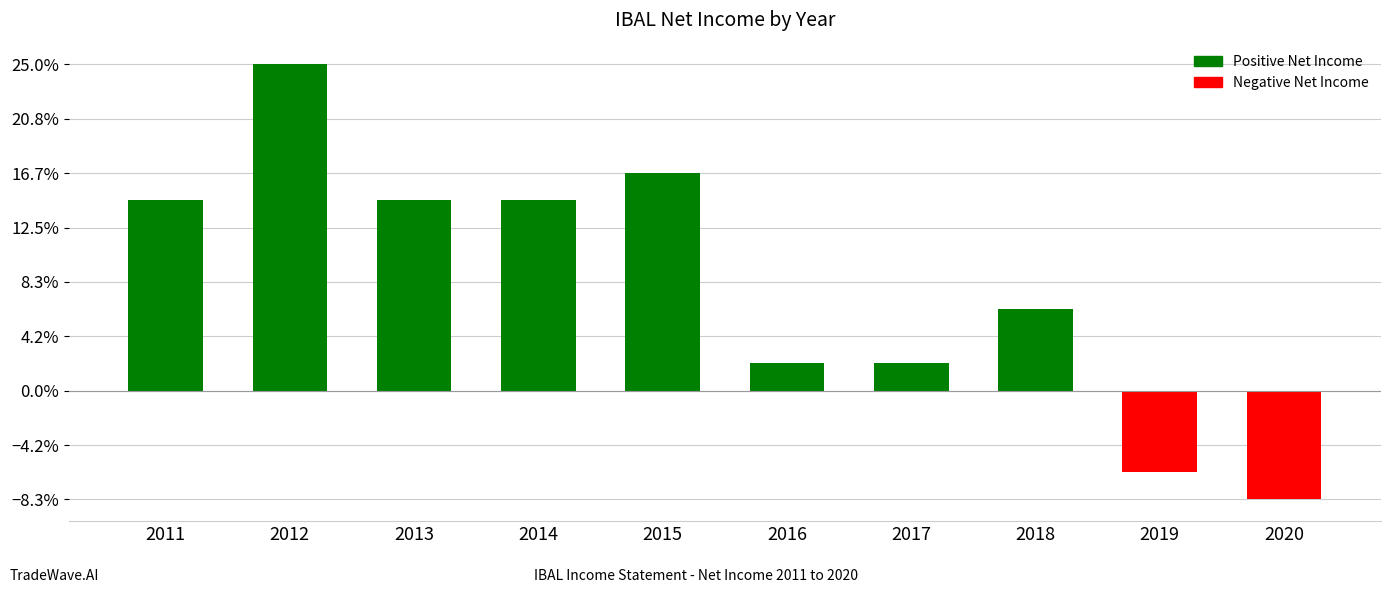

At which label is the value closest to 400?

2018